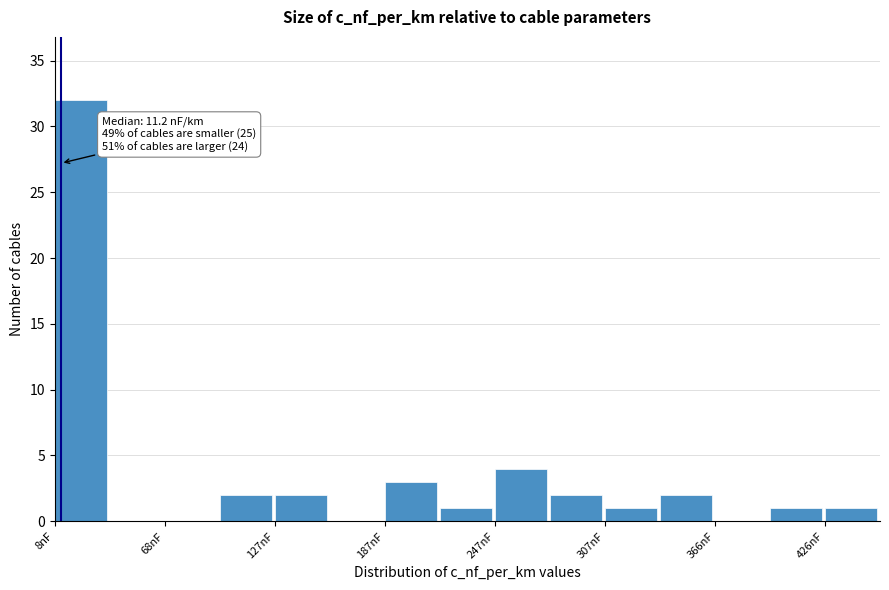

Read against the x-axis, roughly where is the centre of the tallest bar?

20